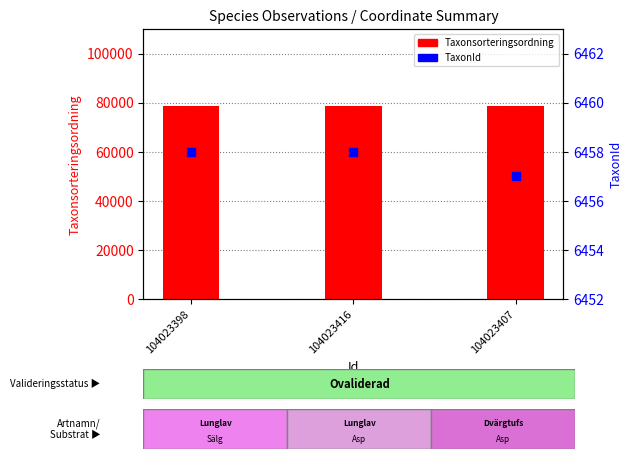

At how many categories does at least one series exceed 51460?

3